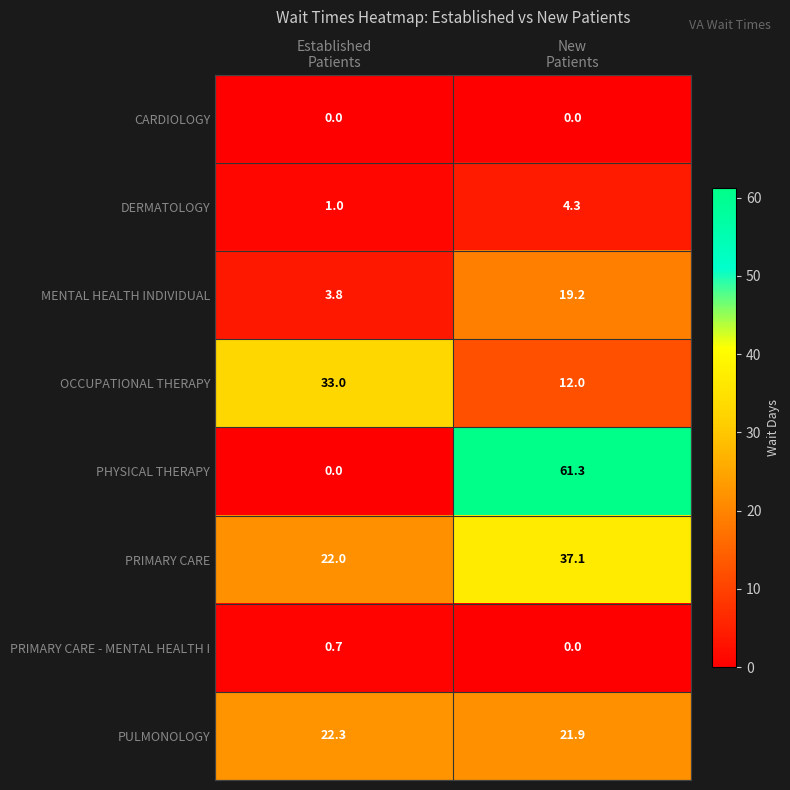

What is the lowest value of the MENTAL HEALTH INDIVIDUAL series?

3.8